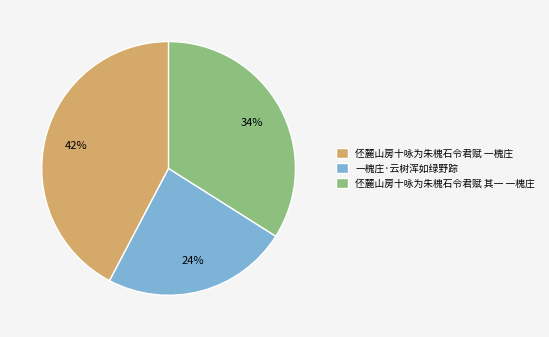

Which slice is the smallest?

一槐庄·云树浑如绿野踪